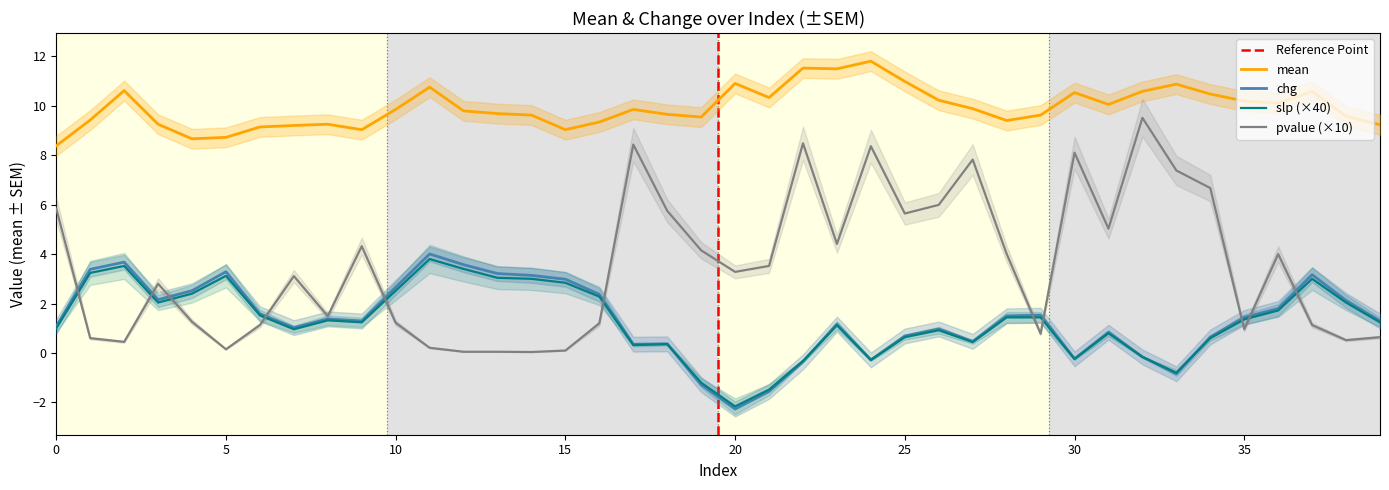

How many intersections are there between chg and pvalue?

11